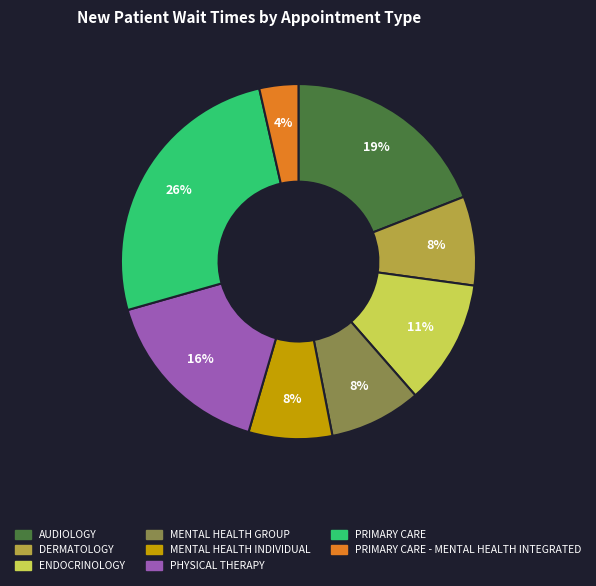

Is there a majority slice in this chart?

No